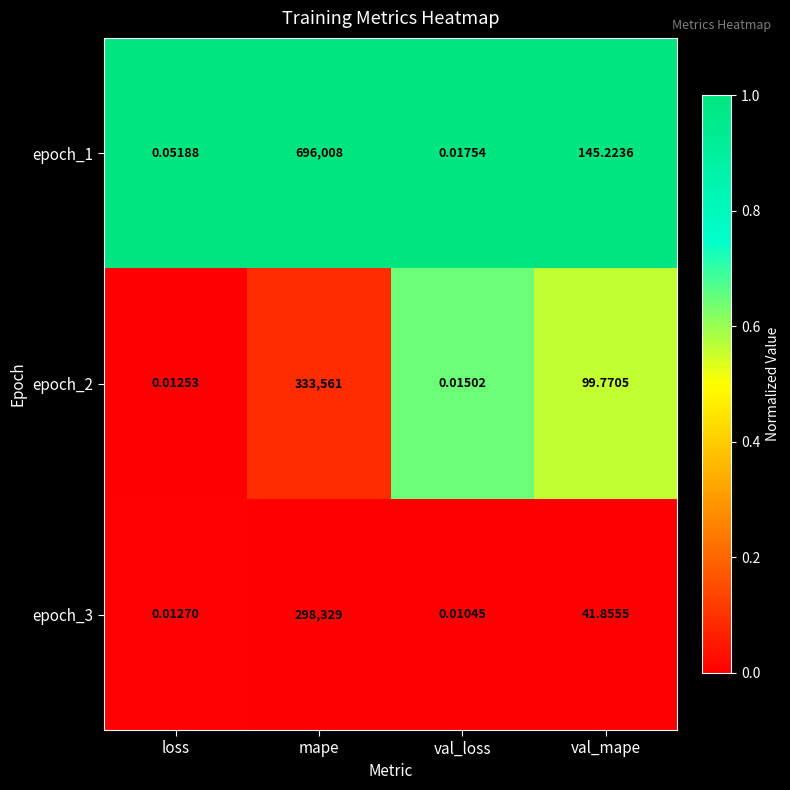

Which category has the lowest value across all series?

val_loss